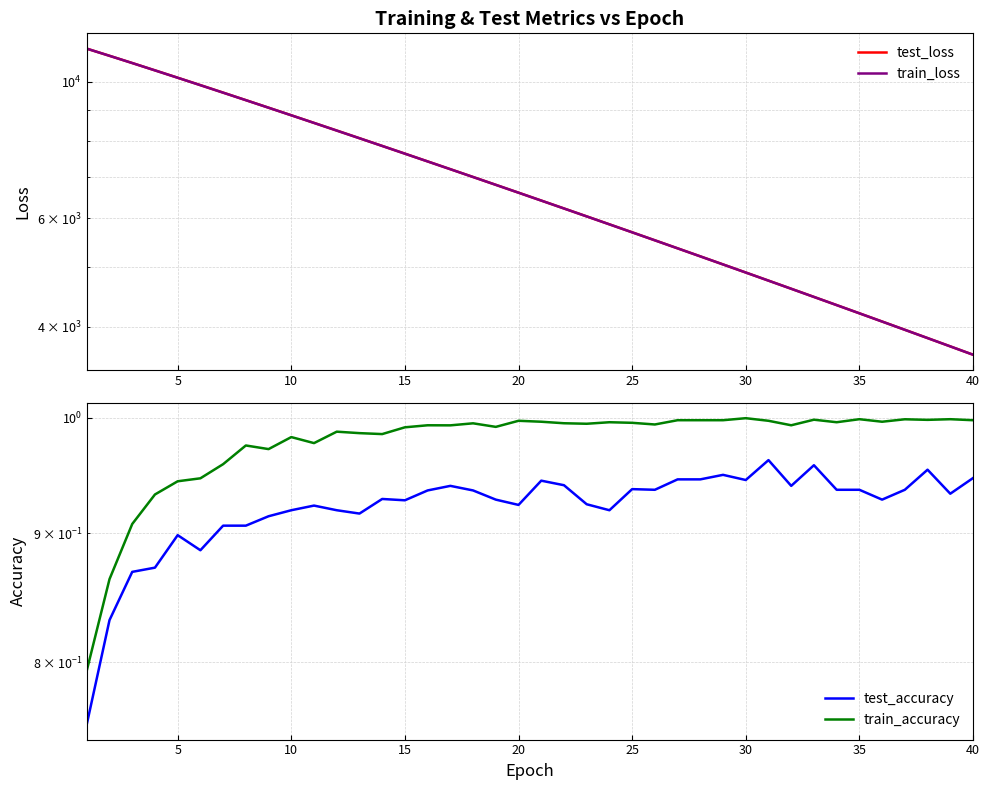

Rank the series by their maximum value, from highest to lowest.

test_loss, train_loss, train_accuracy, test_accuracy